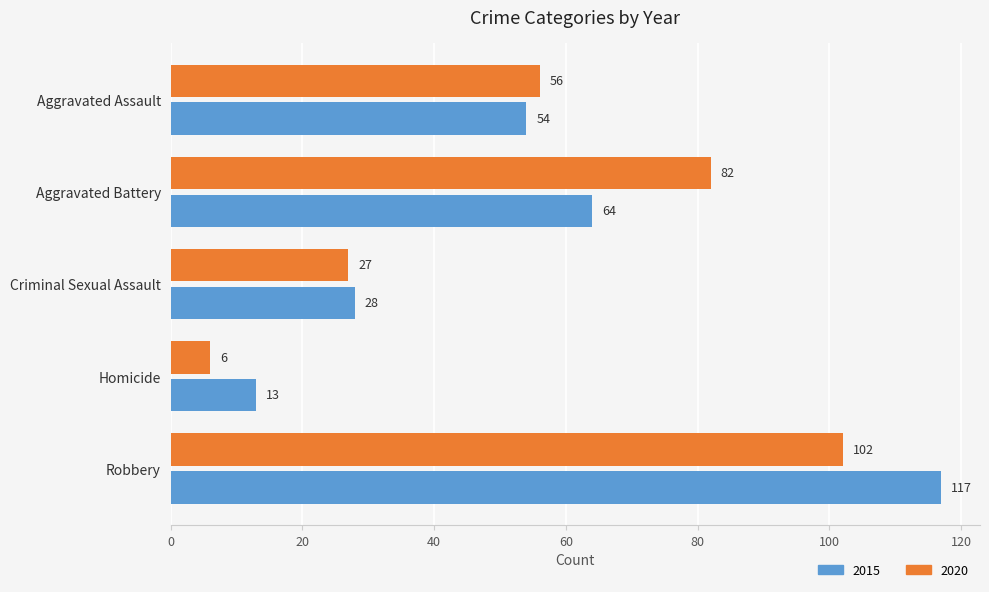

List the series in order of their overall mean, highest first.

2015, 2020